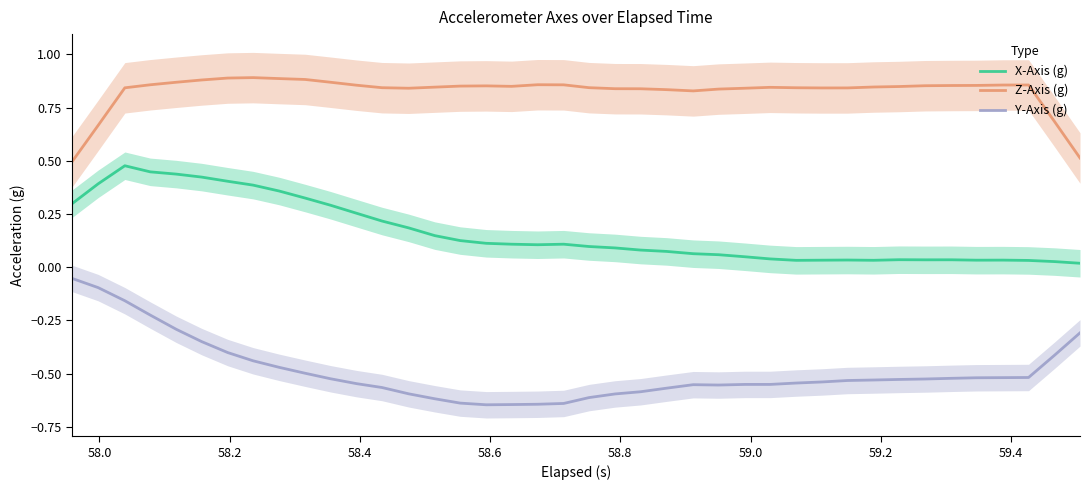

True or false: Z-Axis (g) and Y-Axis (g) cross at least once.

False